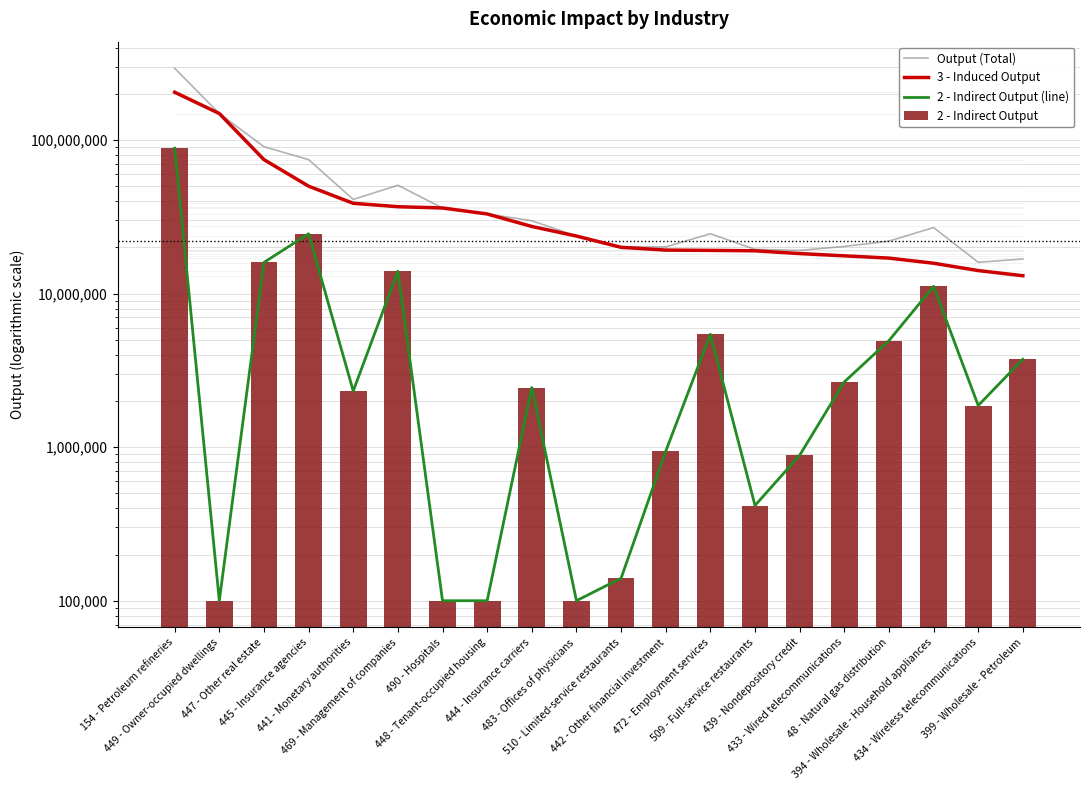

The value of 2 - Indirect Output (line) at 483 - Offices of physicians is 100000.0. True or false?

True